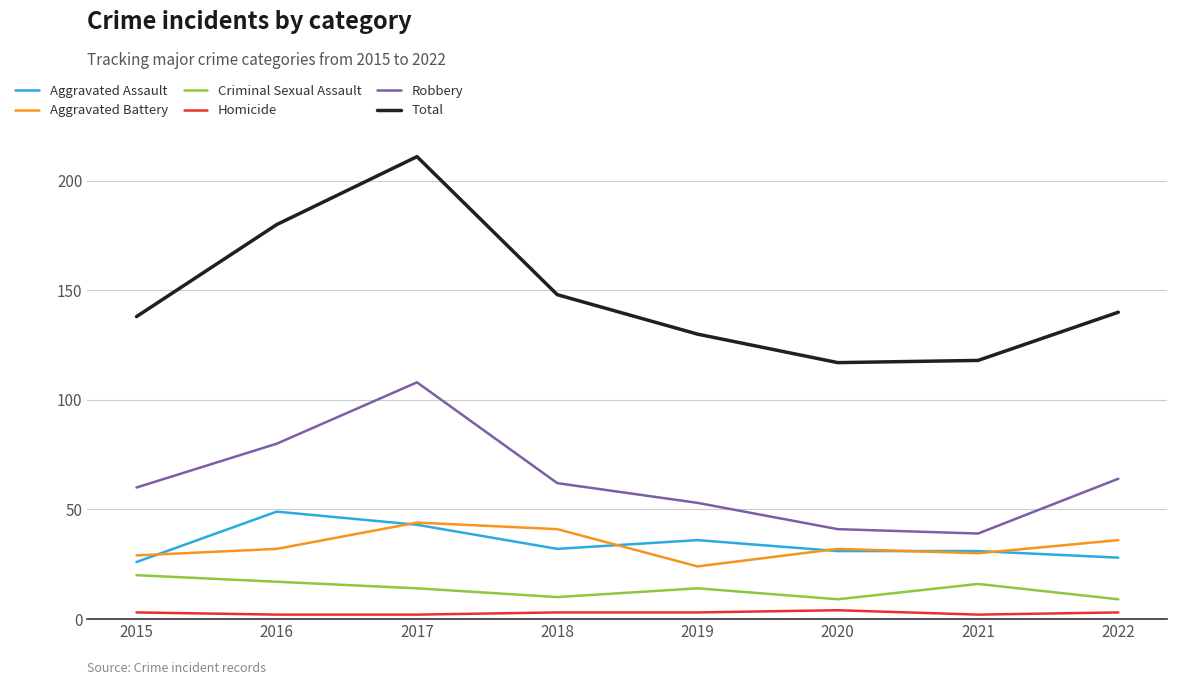

Which series has the largest range (max minus min)?

Total